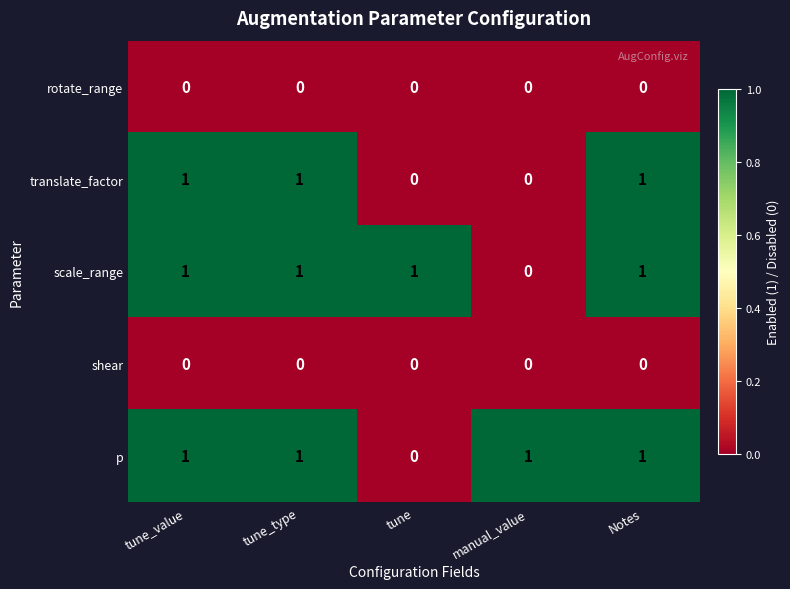

What is the sum of all scale_range values?

4